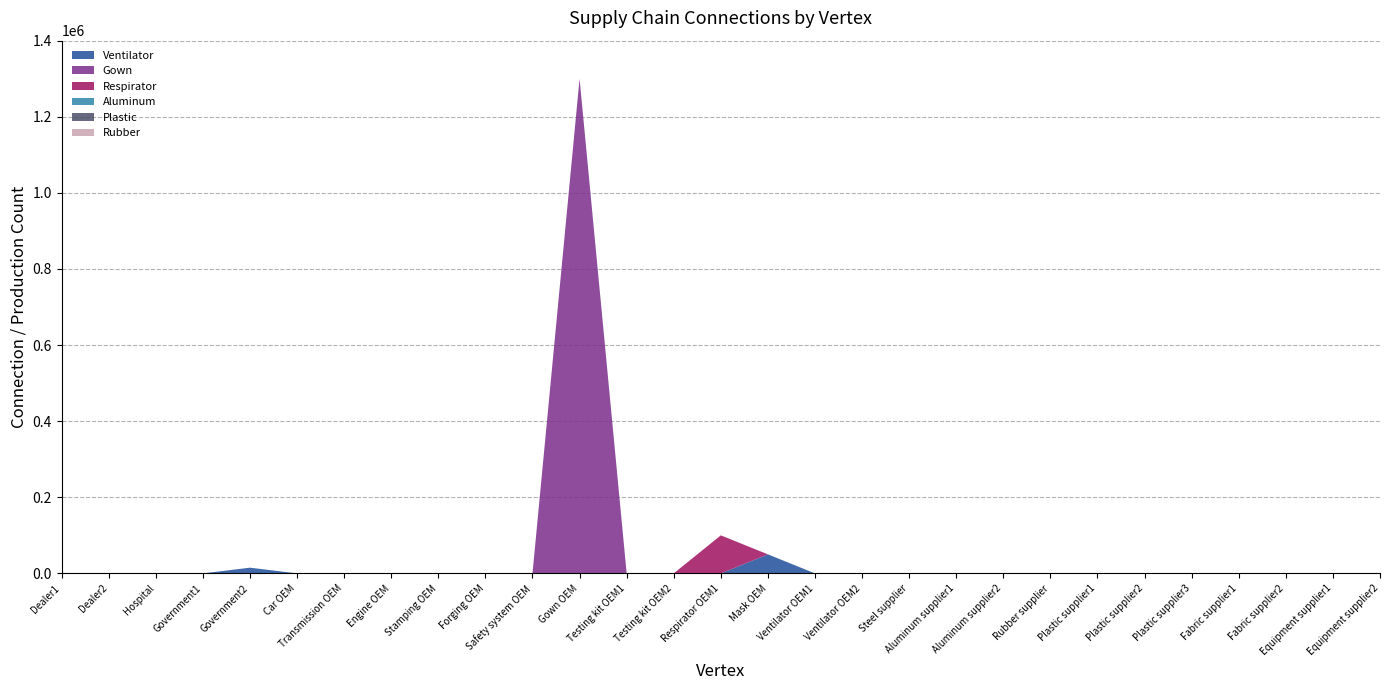

Reading left to right, list all the values displayed in this chart.

Ventilator: Dealer1=0	Dealer2=0	Hospital=0	Government1=0	Government2=15000	Car OEM=0	Transmission OEM=0	Engine OEM=0	Stamping OEM=0	Forging OEM=0	Safety system OEM=0	Gown OEM=0	Testing kit OEM1=0	Testing kit OEM2=0	Respirator OEM1=0	Mask OEM=50000	Ventilator OEM1=1	Ventilator OEM2=0	Steel supplier=0	Aluminum supplier1=0	Aluminum supplier2=0	Rubber supplier=0	Plastic supplier1=0	Plastic supplier2=0	Plastic supplier3=0	Fabric supplier1=0	Fabric supplier2=0	Equipment supplier1=0	Equipment supplier2=0
Gown: Dealer1=0	Dealer2=0	Hospital=0	Government1=0	Government2=0	Car OEM=0	Transmission OEM=0	Engine OEM=0	Stamping OEM=0	Forging OEM=0	Safety system OEM=0	Gown OEM=1300000	Testing kit OEM1=0	Testing kit OEM2=0	Respirator OEM1=0	Mask OEM=0	Ventilator OEM1=0	Ventilator OEM2=0	Steel supplier=0	Aluminum supplier1=0	Aluminum supplier2=0	Rubber supplier=0	Plastic supplier1=0	Plastic supplier2=0	Plastic supplier3=0	Fabric supplier1=0	Fabric supplier2=0	Equipment supplier1=0	Equipment supplier2=0
Respirator: Dealer1=0	Dealer2=0	Hospital=0	Government1=0	Government2=0	Car OEM=0	Transmission OEM=0	Engine OEM=0	Stamping OEM=0	Forging OEM=0	Safety system OEM=0	Gown OEM=0	Testing kit OEM1=0	Testing kit OEM2=0	Respirator OEM1=100000	Mask OEM=0	Ventilator OEM1=0	Ventilator OEM2=0	Steel supplier=0	Aluminum supplier1=0	Aluminum supplier2=0	Rubber supplier=0	Plastic supplier1=0	Plastic supplier2=0	Plastic supplier3=0	Fabric supplier1=0	Fabric supplier2=0	Equipment supplier1=0	Equipment supplier2=0
Aluminum: Dealer1=0	Dealer2=0	Hospital=0	Government1=0	Government2=0	Car OEM=1	Transmission OEM=0	Engine OEM=0	Stamping OEM=1	Forging OEM=1	Safety system OEM=0	Gown OEM=0	Testing kit OEM1=0	Testing kit OEM2=0	Respirator OEM1=0	Mask OEM=0	Ventilator OEM1=0	Ventilator OEM2=0	Steel supplier=0	Aluminum supplier1=1	Aluminum supplier2=1	Rubber supplier=0	Plastic supplier1=0	Plastic supplier2=0	Plastic supplier3=0	Fabric supplier1=0	Fabric supplier2=0	Equipment supplier1=0	Equipment supplier2=0
Plastic: Dealer1=0	Dealer2=0	Hospital=0	Government1=0	Government2=0	Car OEM=1	Transmission OEM=0	Engine OEM=0	Stamping OEM=0	Forging OEM=0	Safety system OEM=1	Gown OEM=1	Testing kit OEM1=1	Testing kit OEM2=1	Respirator OEM1=1	Mask OEM=0	Ventilator OEM1=1	Ventilator OEM2=0	Steel supplier=1	Aluminum supplier1=0	Aluminum supplier2=0	Rubber supplier=0	Plastic supplier1=1	Plastic supplier2=1	Plastic supplier3=1	Fabric supplier1=0	Fabric supplier2=0	Equipment supplier1=0	Equipment supplier2=0
Rubber: Dealer1=0	Dealer2=0	Hospital=0	Government1=0	Government2=0	Car OEM=1	Transmission OEM=0	Engine OEM=0	Stamping OEM=0	Forging OEM=0	Safety system OEM=1	Gown OEM=0	Testing kit OEM1=0	Testing kit OEM2=0	Respirator OEM1=0	Mask OEM=0	Ventilator OEM1=0	Ventilator OEM2=0	Steel supplier=0	Aluminum supplier1=0	Aluminum supplier2=0	Rubber supplier=1	Plastic supplier1=0	Plastic supplier2=0	Plastic supplier3=0	Fabric supplier1=0	Fabric supplier2=0	Equipment supplier1=0	Equipment supplier2=0